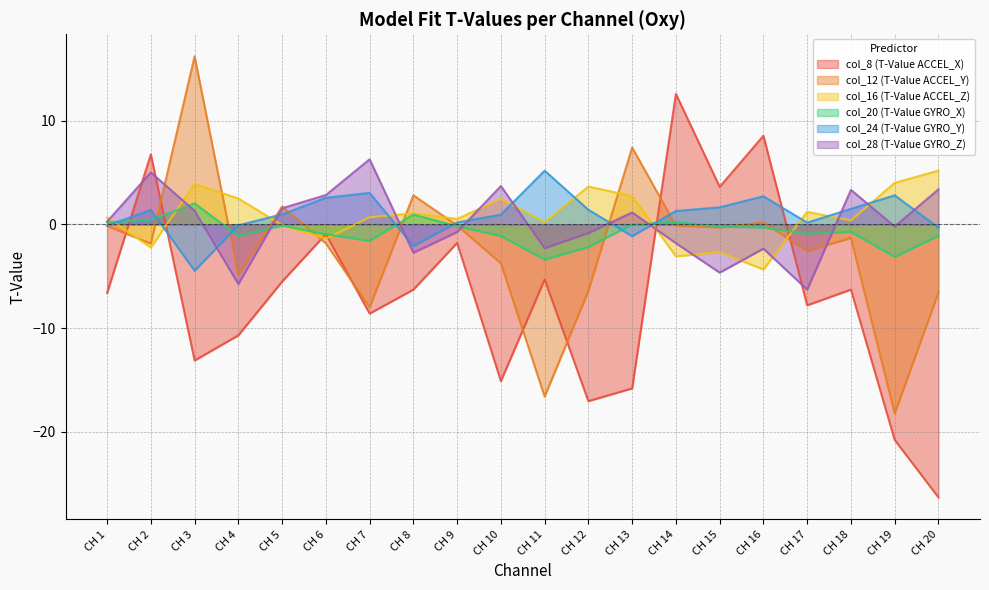

Is the value of col_24 (T-Value GYRO_Y) at CH 16 greater than the value of col_12 (T-Value ACCEL_Y) at CH 5?

Yes